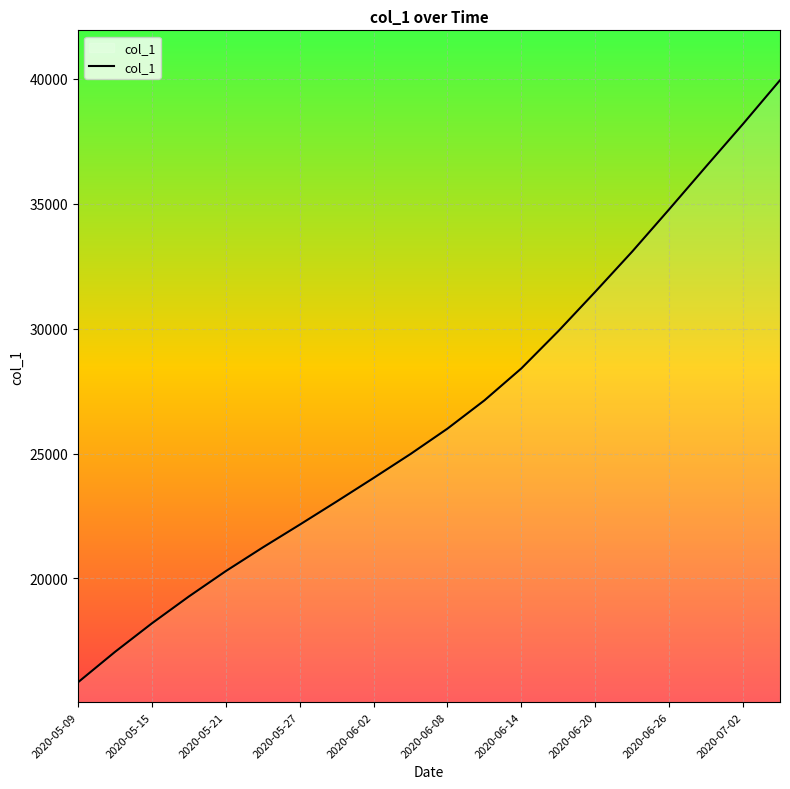

What is the smallest value displayed?

15842.6